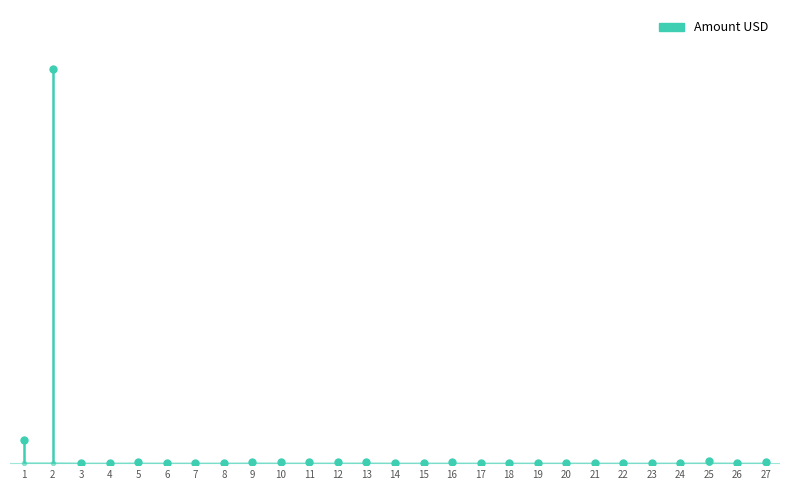

What is the average value?

205.4